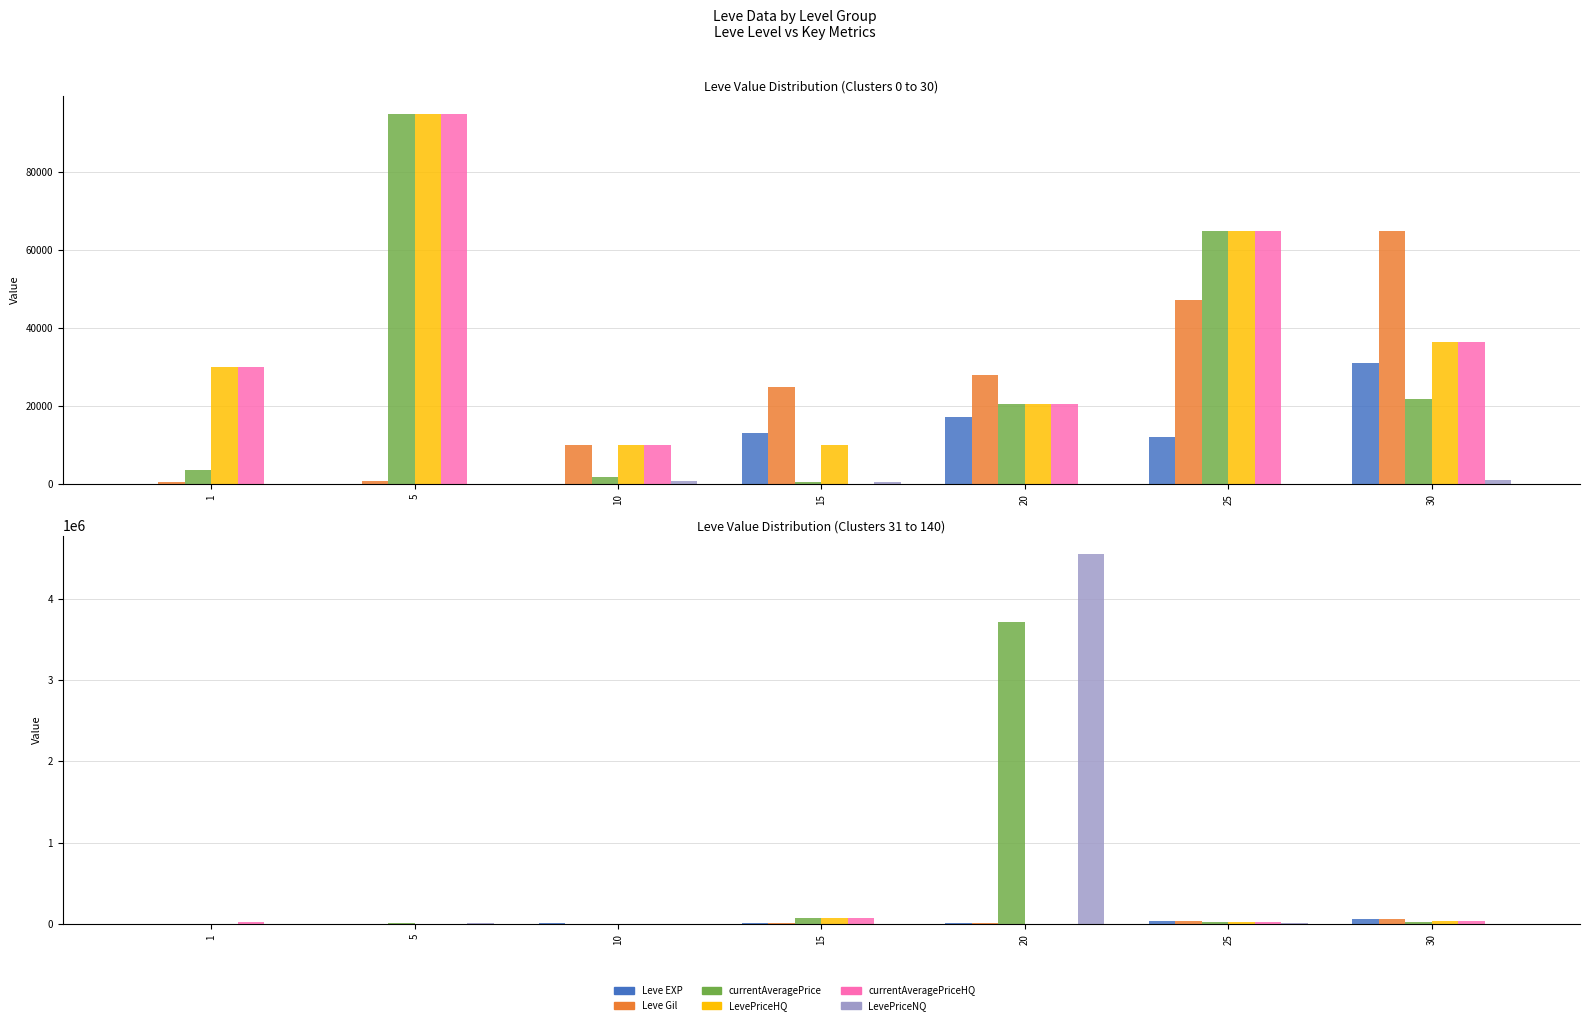

Rank the series at 20 from lowest to highest value.

LevePriceHQ, currentAveragePriceHQ, Leve Gil, Leve EXP, currentAveragePrice, LevePriceNQ